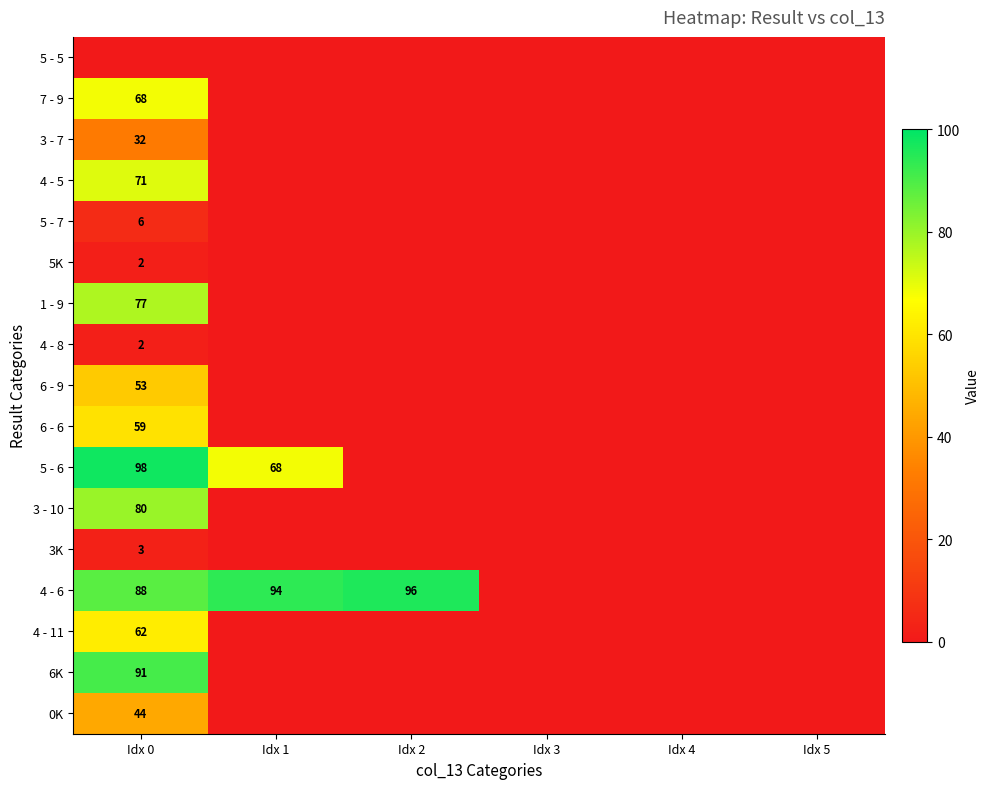

What value does the 3K series have at Idx 0?

3